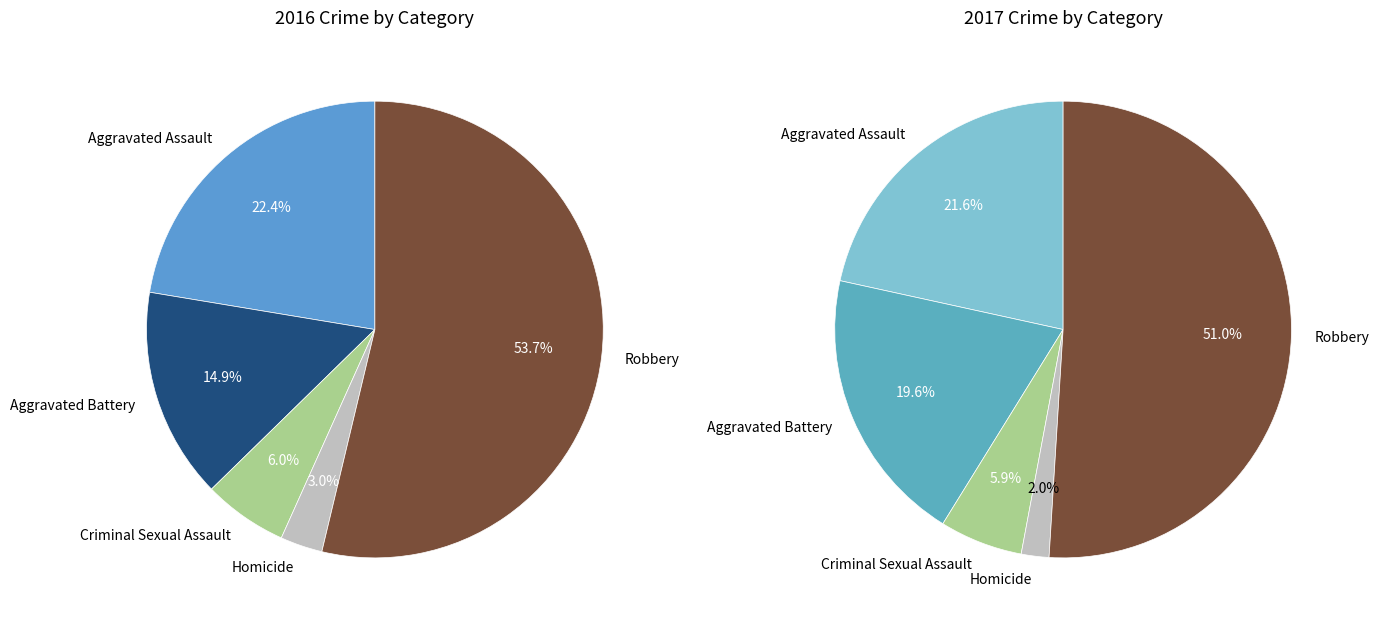

How many segments does this pie chart have?

5